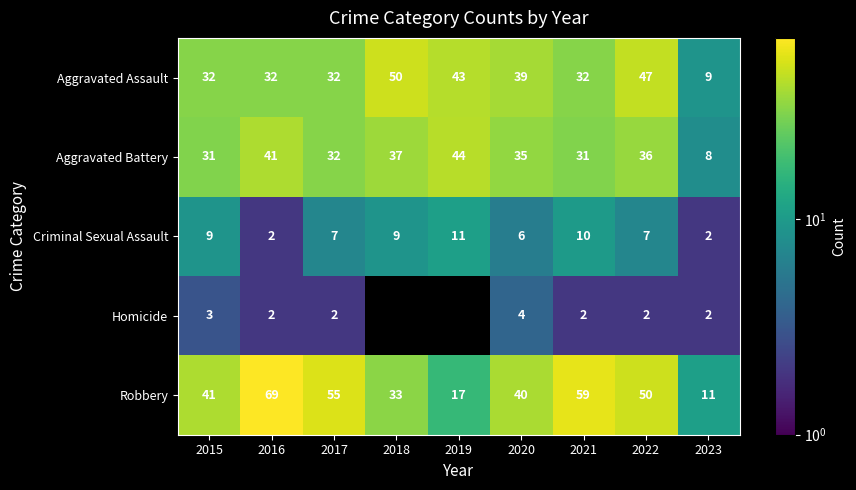

The Aggravated Battery series shows 8.8 at 2018. True or false?

False